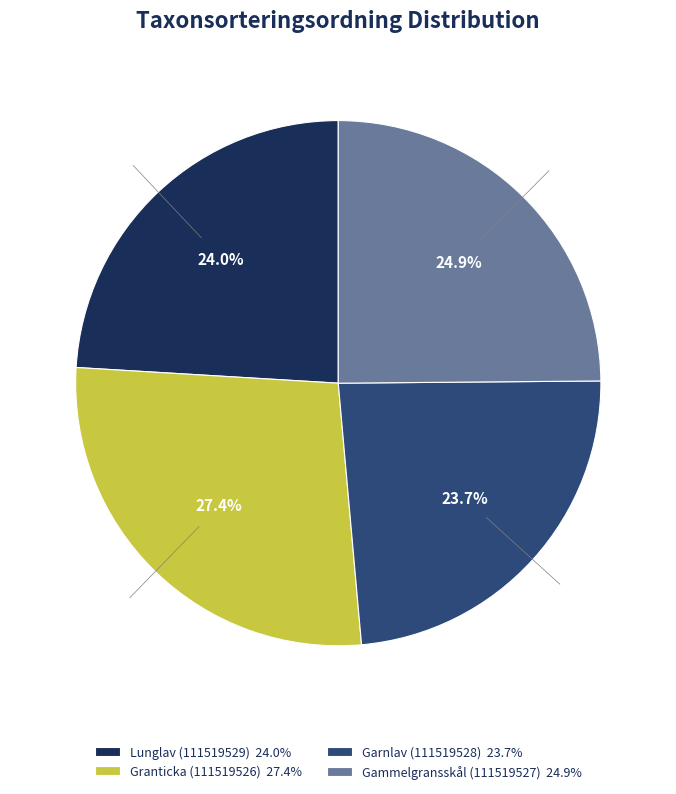

What is the ratio of the value at Gammelgransskål (111519527) to the value at Lunglav (111519529)?

1.0